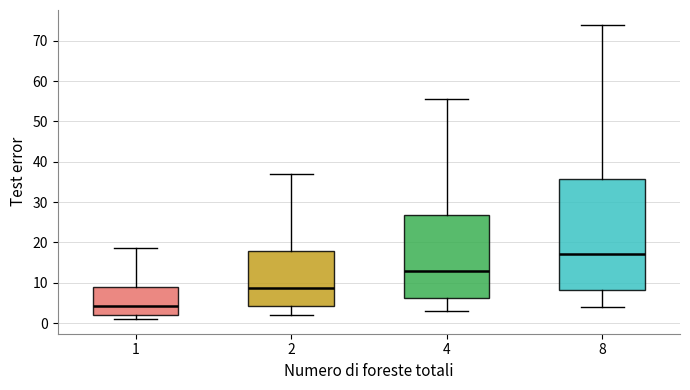

Which box is the tallest, from its lower edge to its upper edge?

8